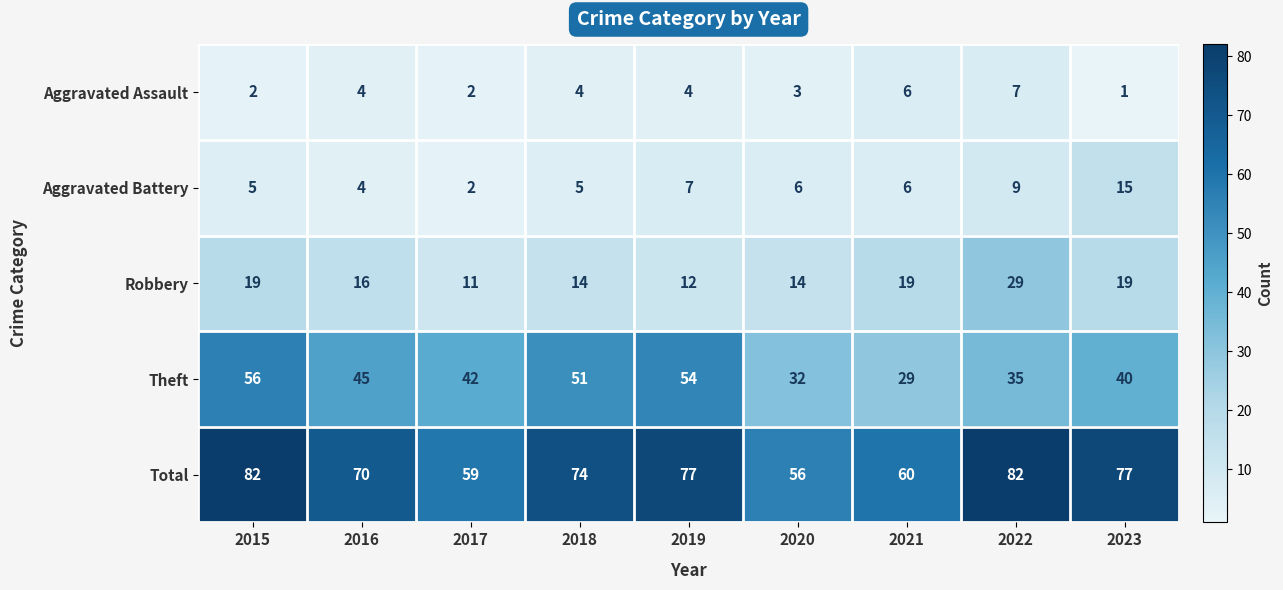

At how many categories does at least one series exceed 18?

9